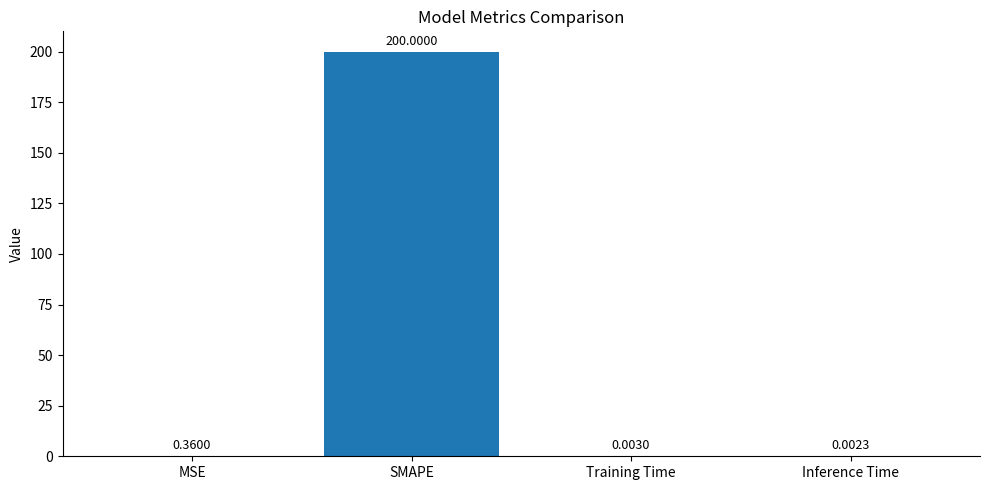

Which category has the highest value across all series?

SMAPE